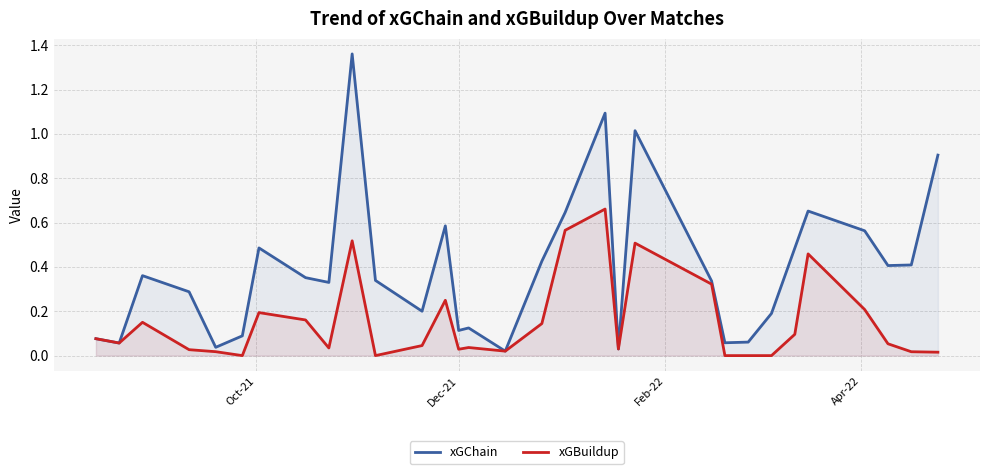

Which series has the largest total across all categories?

xGChain